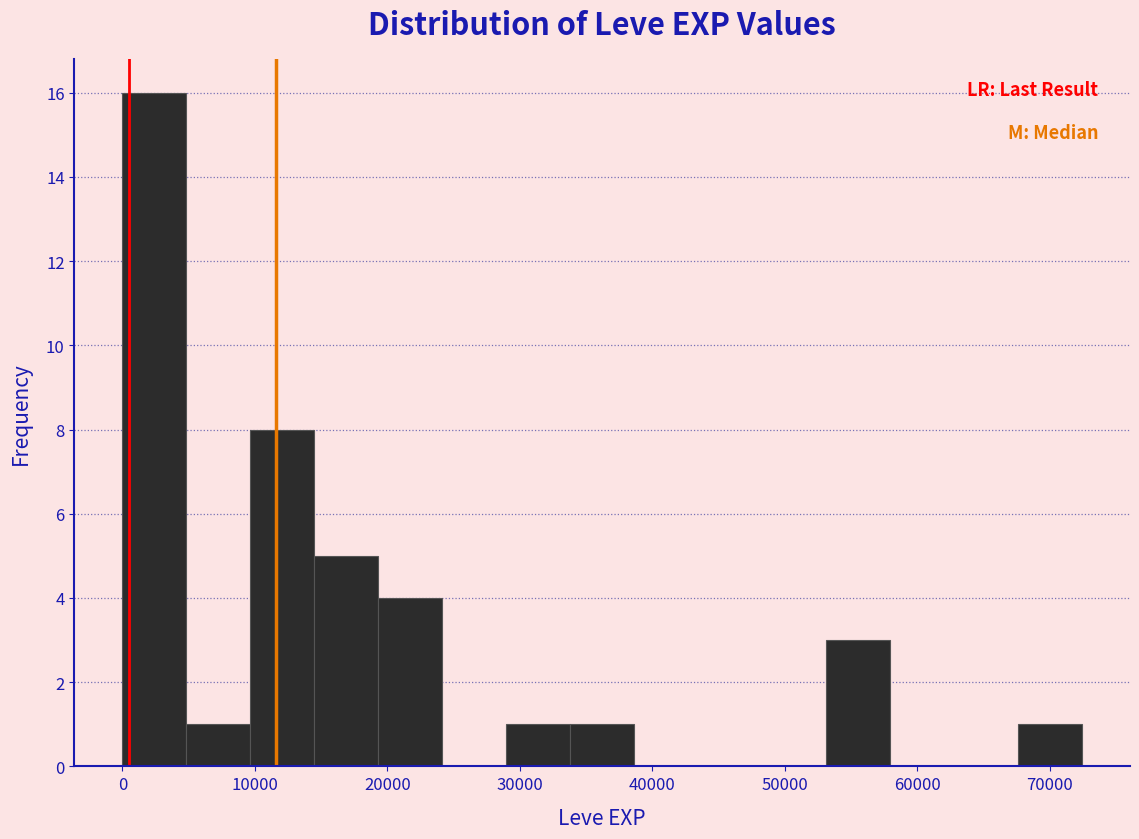

How tall is the bar that spans 0 to 5000 on the x-axis? Neither the bar edges nor the heights are printed on the chart, so give them approximately, as read against the axes.

16